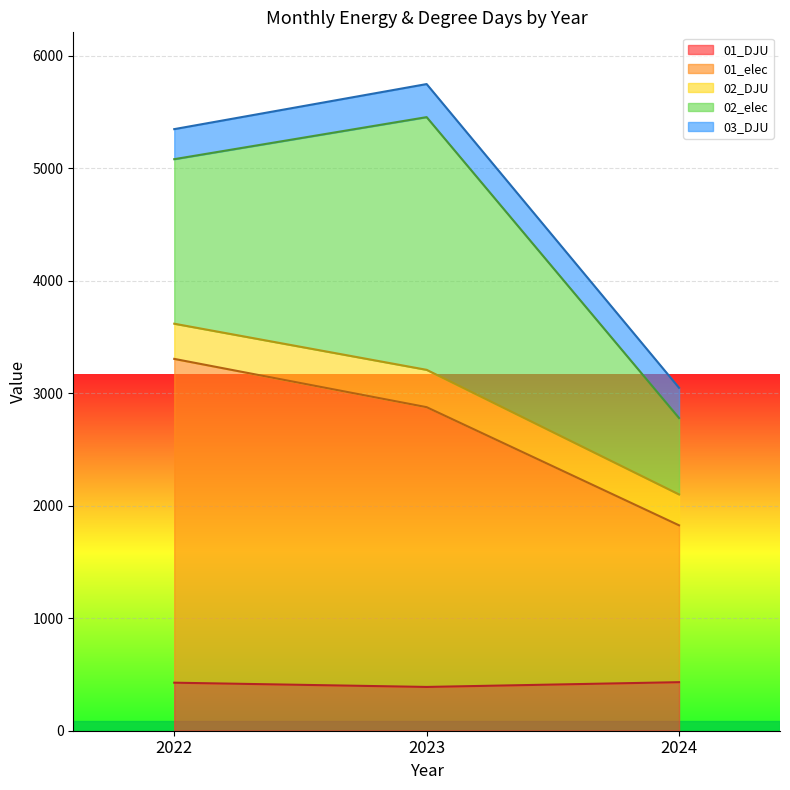

What is the minimum value for 01_DJU?

389.1